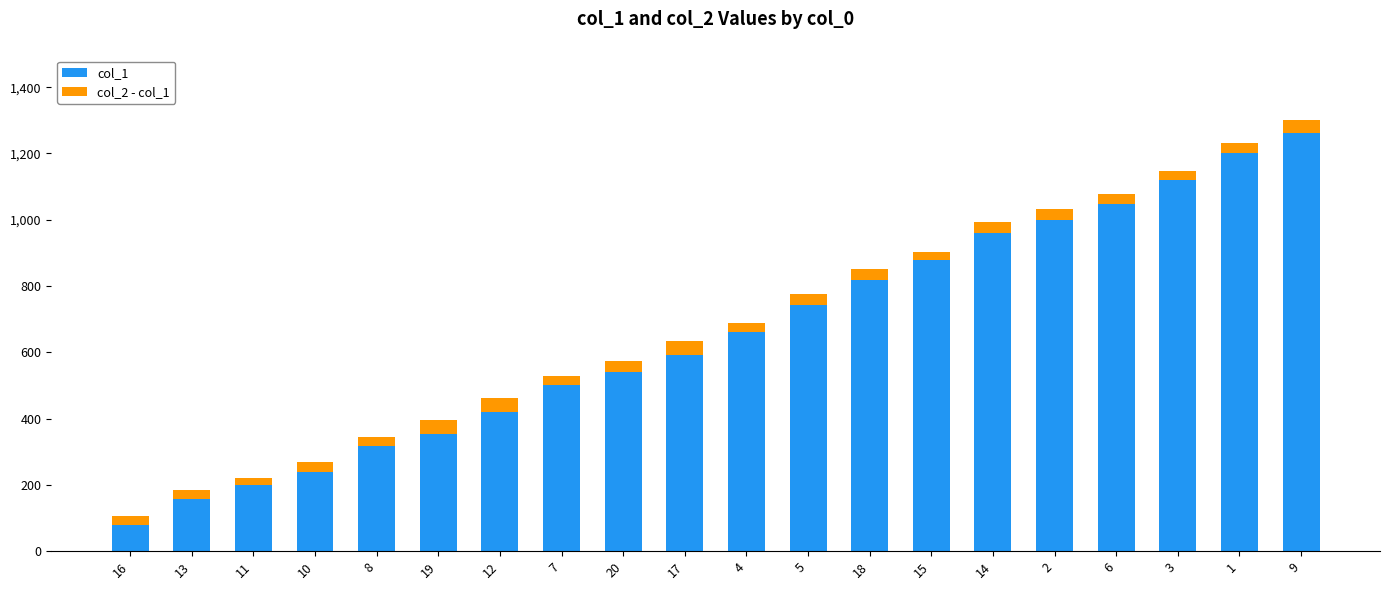

Are the bars grouped side by side (vs. stacked)?

No